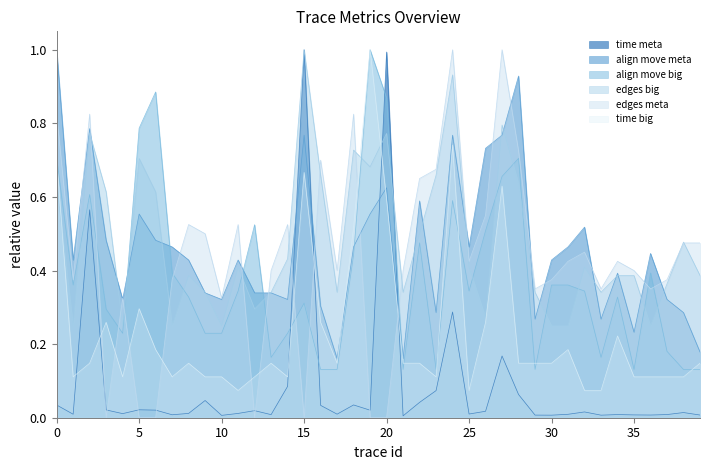

True or false: align move meta has more than 0 interior local peaks.

True